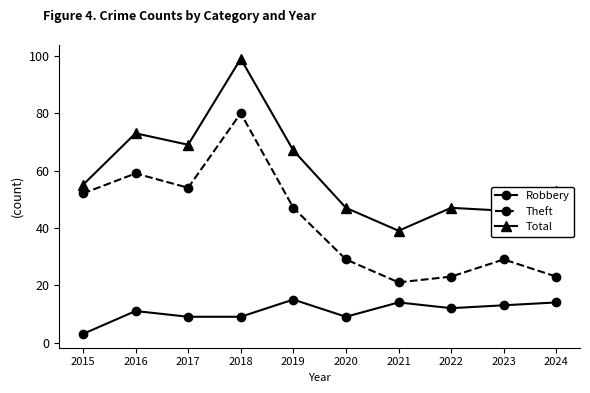

What is the average value of the Theft series?

42